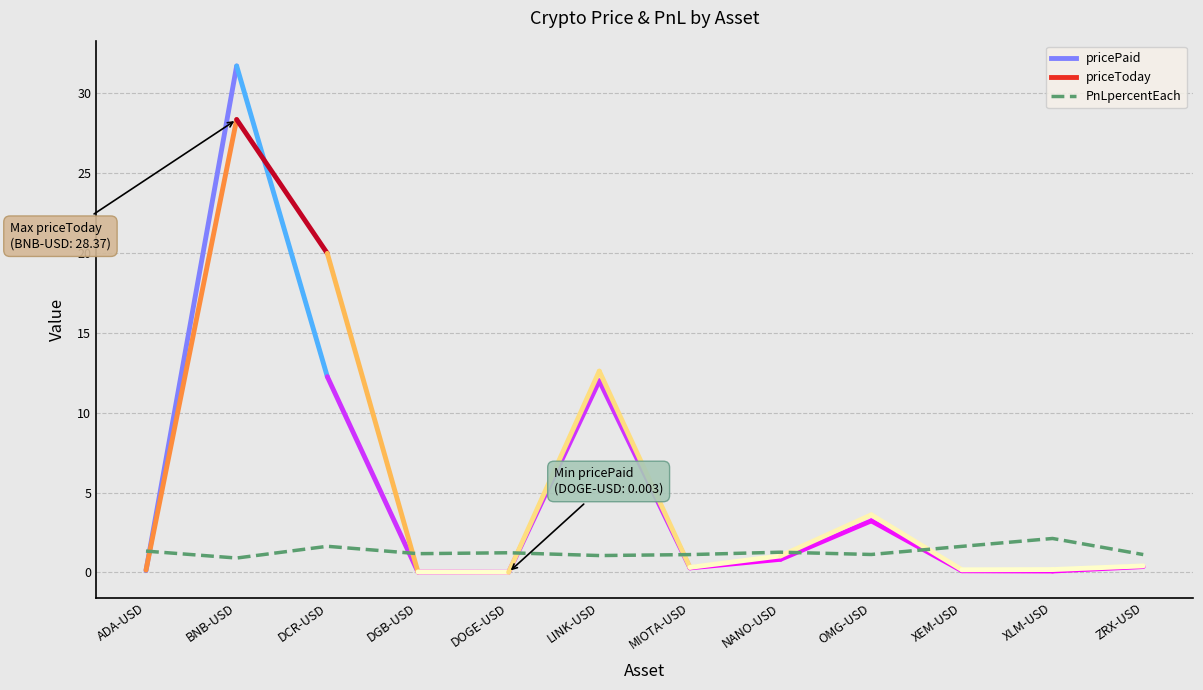

How many series are shown in this chart?

1